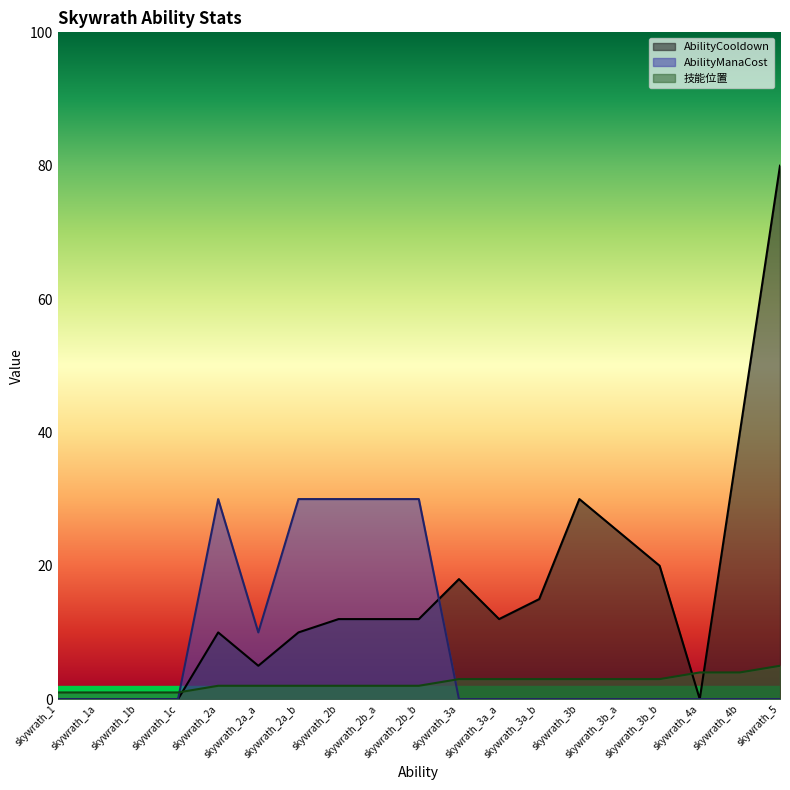

What is the difference between the second highest and second lowest values in the AbilityManaCost series?

30